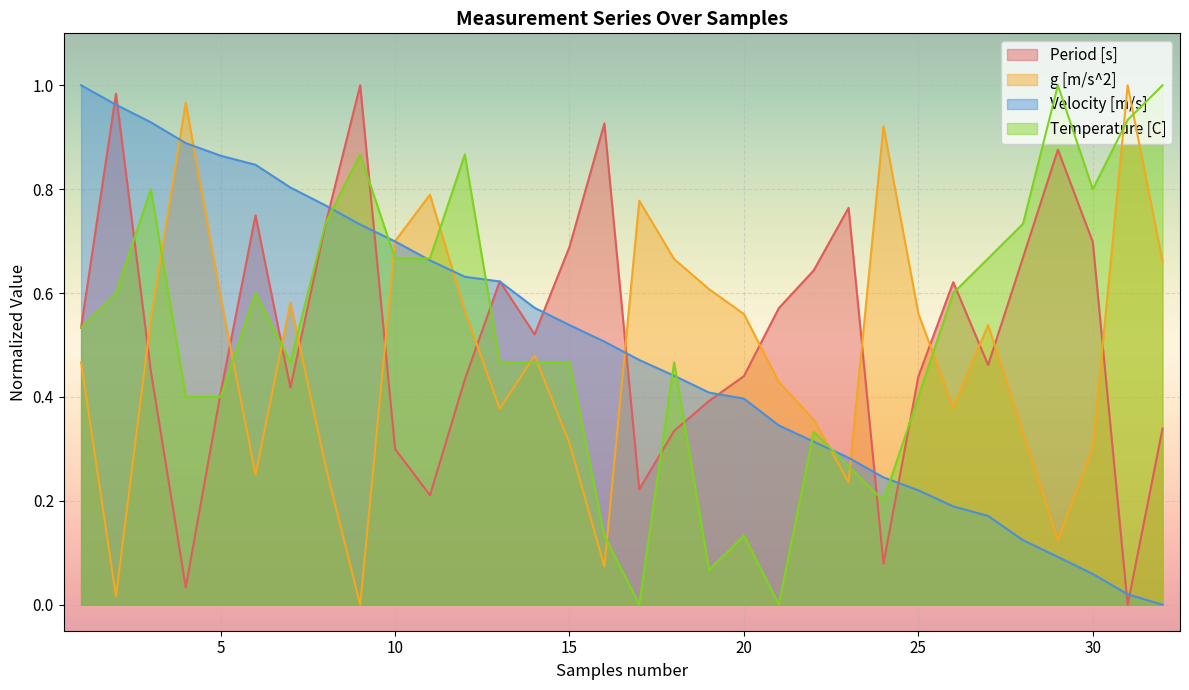

Does the chart display data point markers on the line(s)?

No